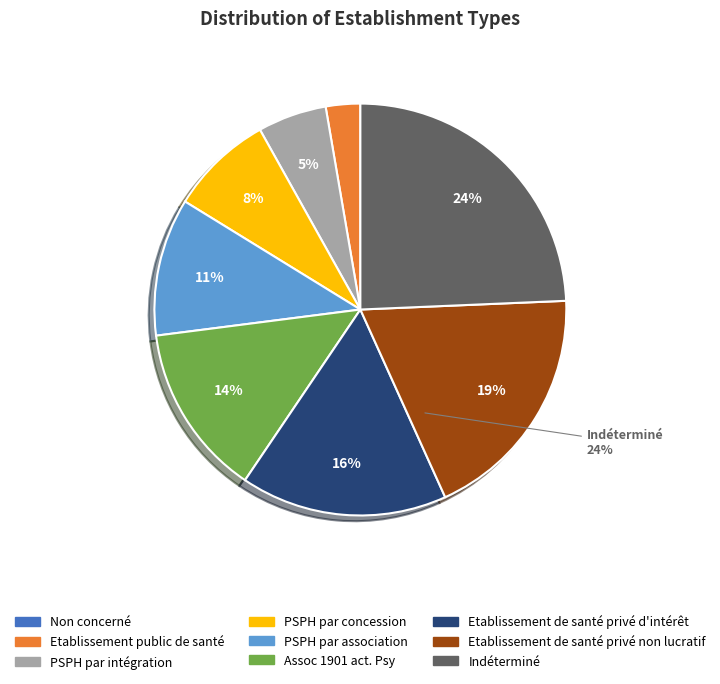

What percentage is the Etablissement de santé privé non lucratif slice, to the nearest percent?

19%